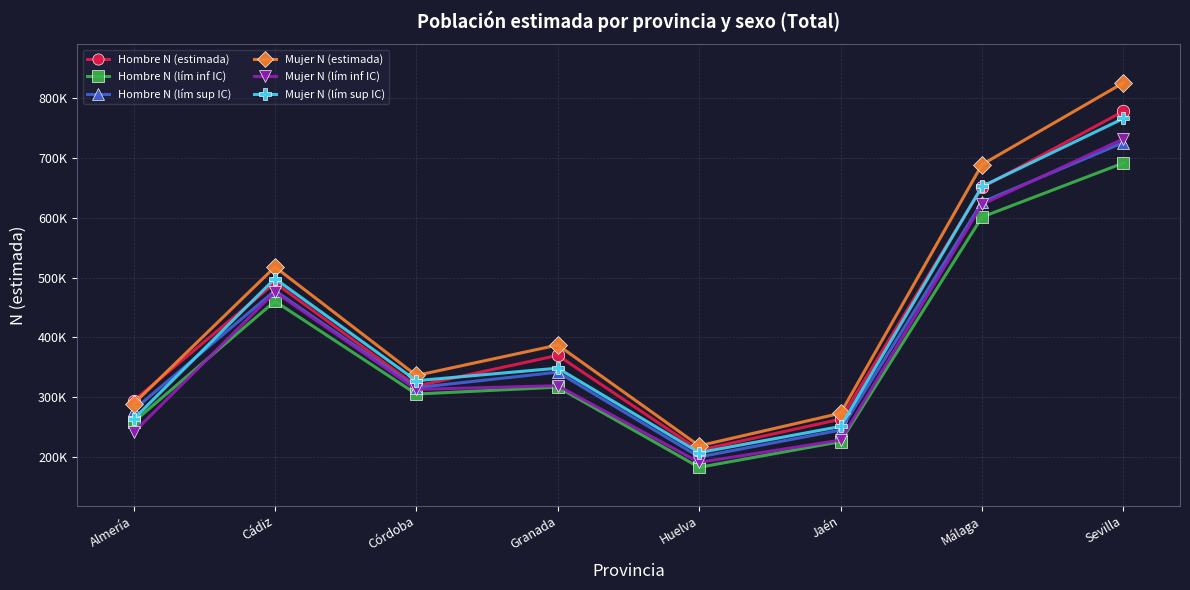

Is this an area chart (filled region under the line)?

No